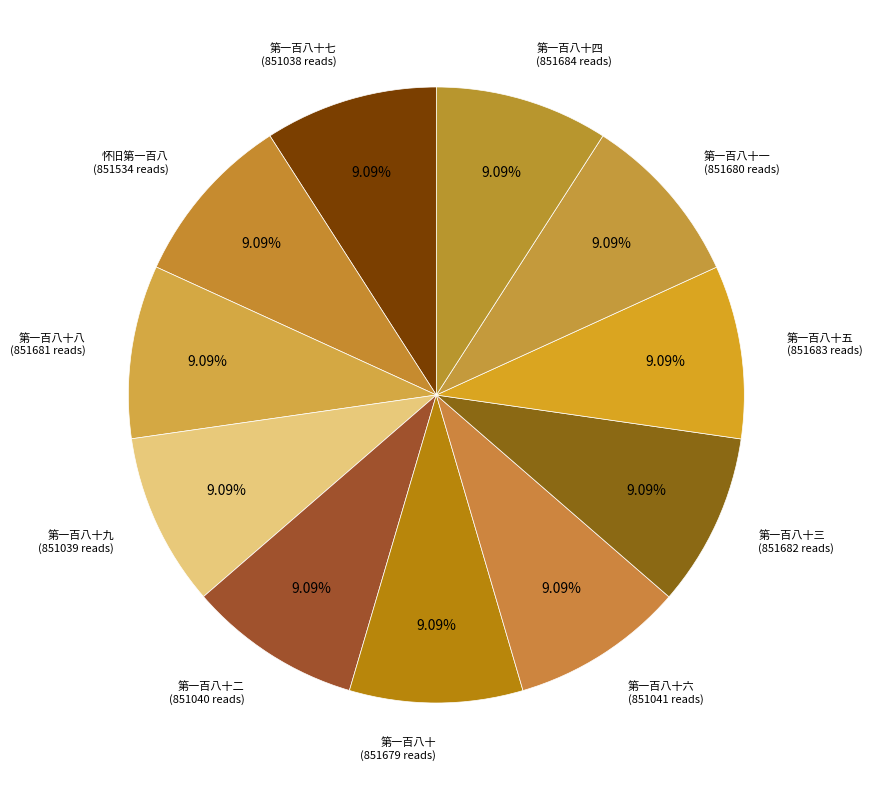

Count the number of slices in the pie.

11